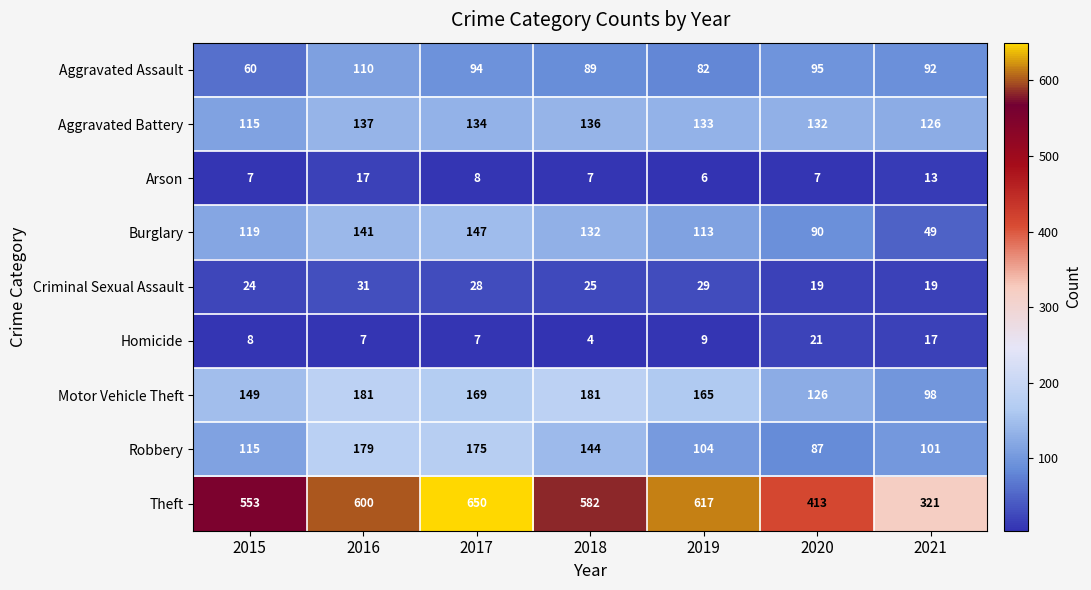

What is the average value of the Homicide series?

10